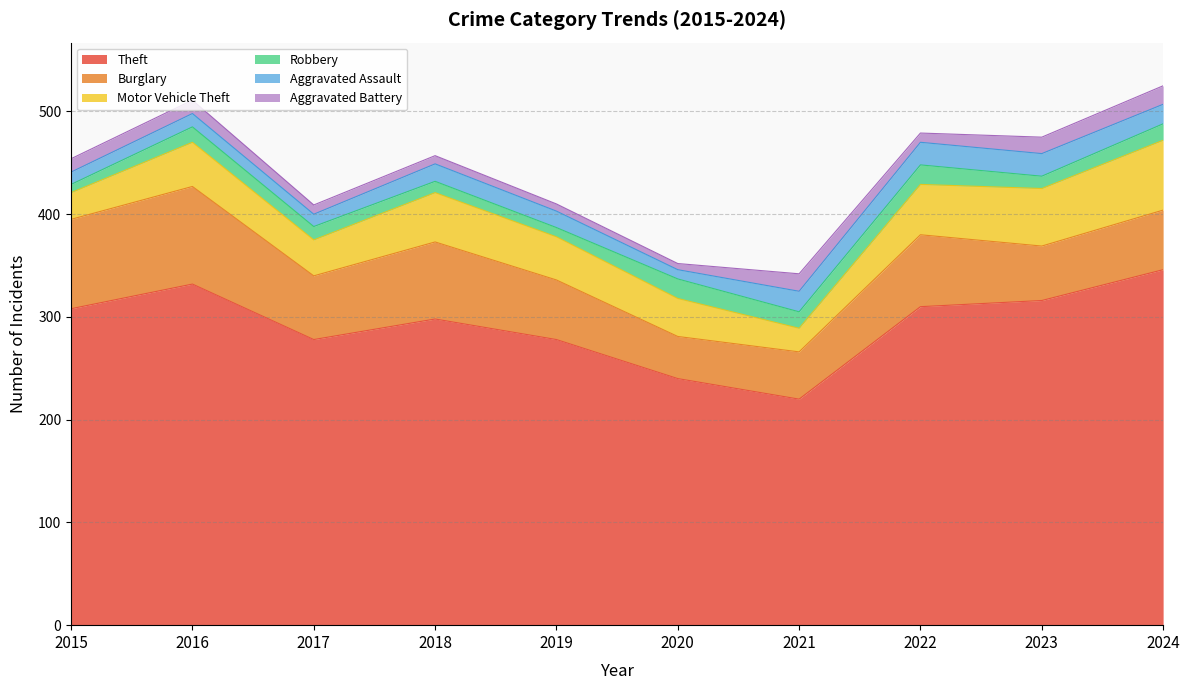

Between 2018 and 2020, which series saw the biggest shift?

Theft